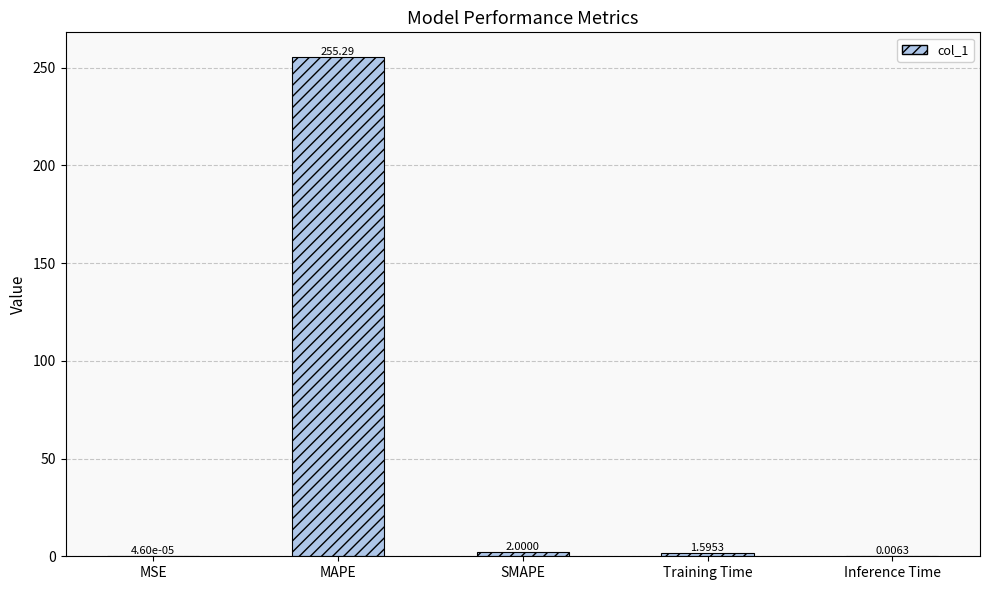

What is the change in value from MAPE to Inference Time?

-255.3